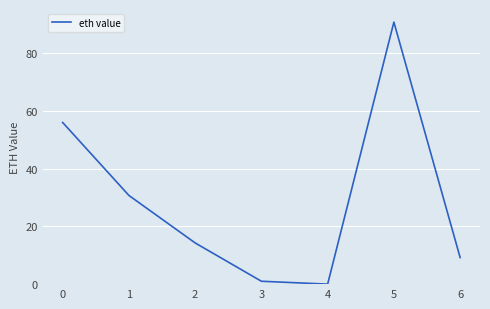

How many lines are shown in the chart?

1